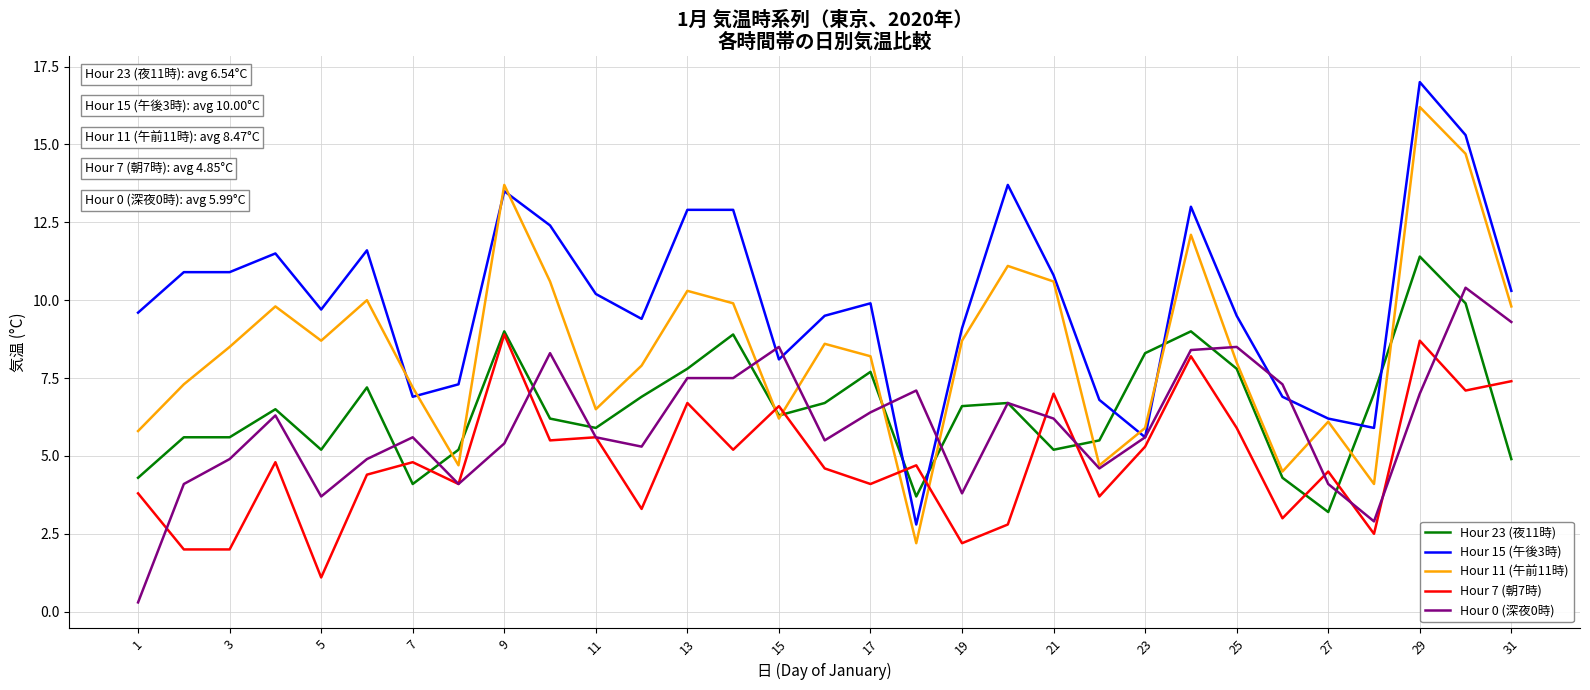

Rank the series by their maximum value, from highest to lowest.

Hour 15 (午後3時), Hour 11 (午前11時), Hour 23 (夜11時), Hour 0 (深夜0時), Hour 7 (朝7時)